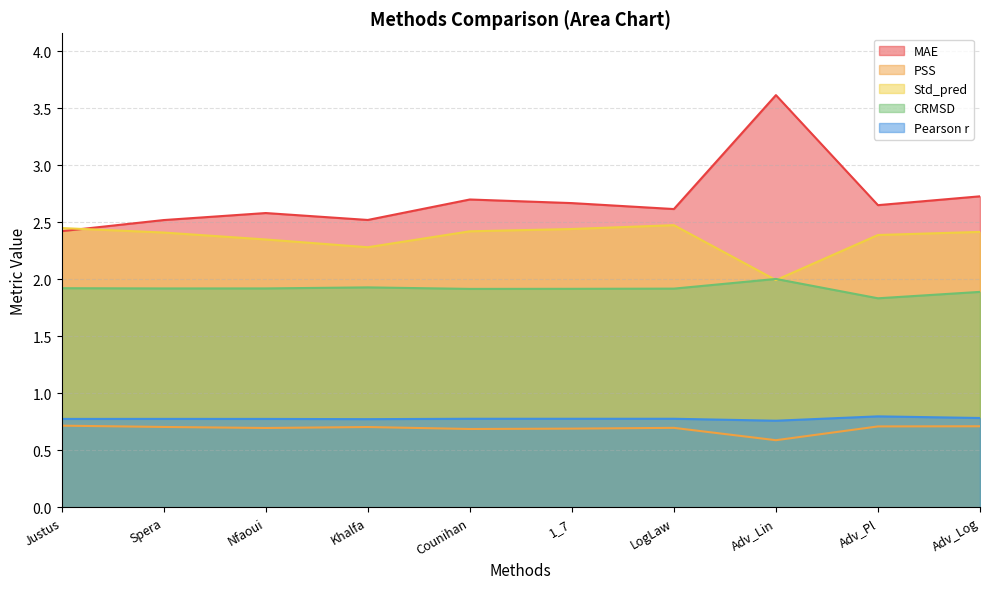

At Khalfa, list the series in order from largest to smallest.

MAE, Std_pred, CRMSD, Pearson r, PSS